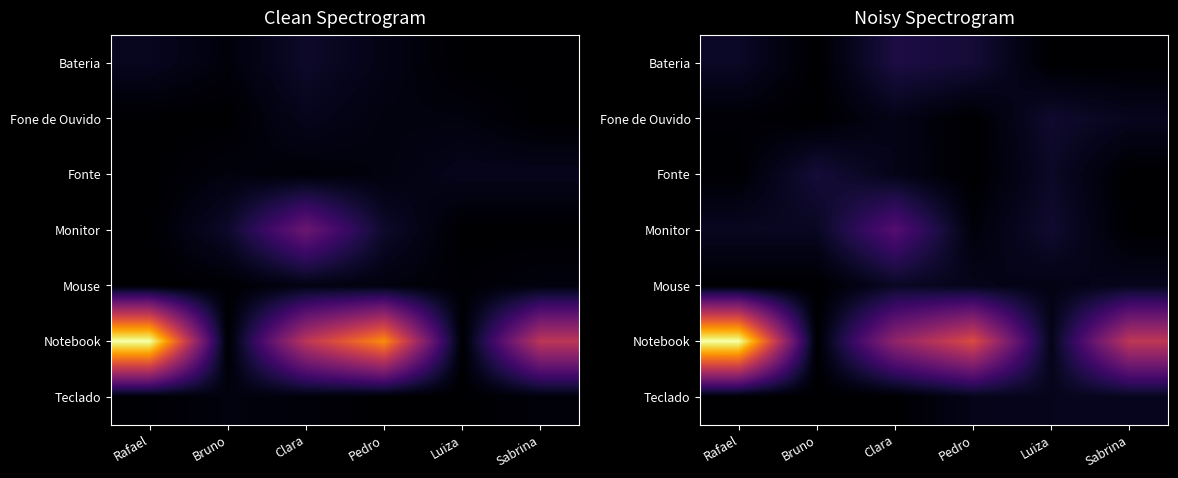

Is it true that Mouse equals -1060.2 at Rafael?

False